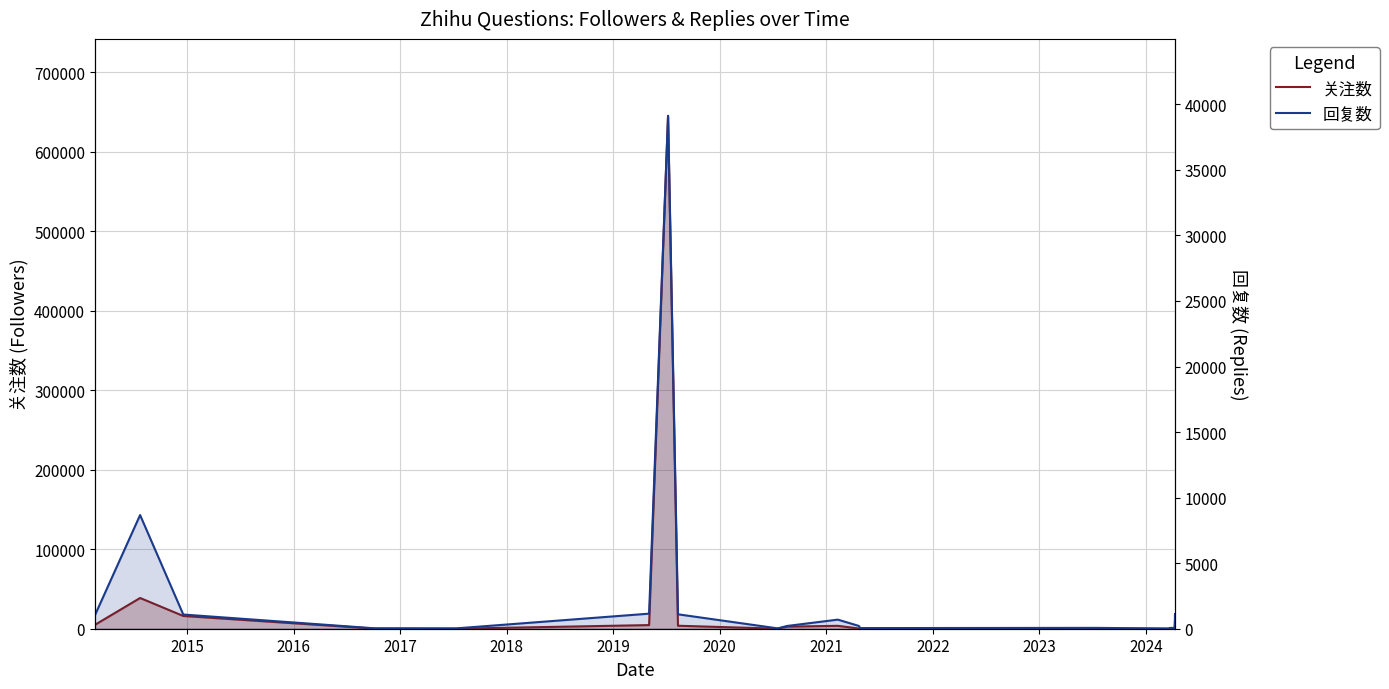

What is the greatest value displayed?

645285